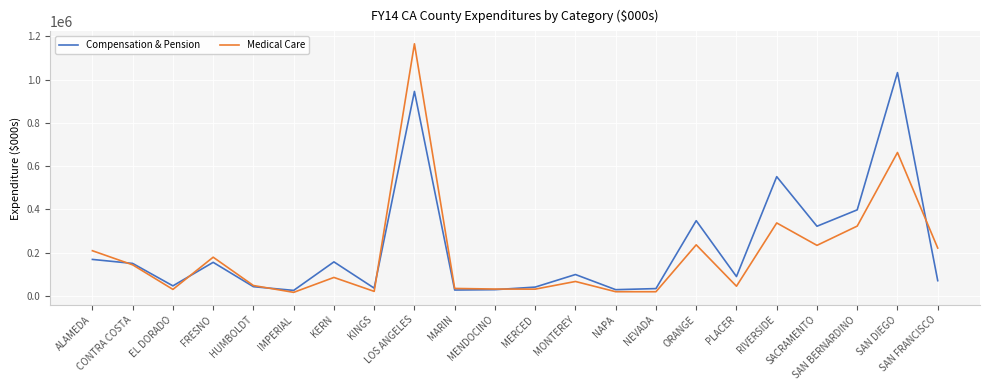

Which label corresponds to the largest value in the chart?

LOS ANGELES